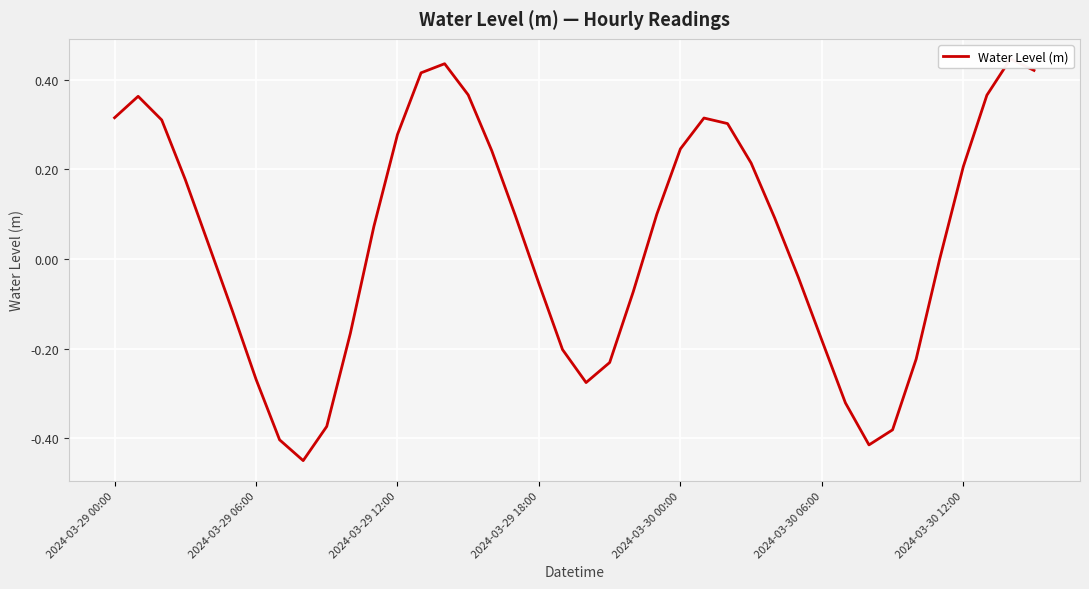

How many values are below 0?

18